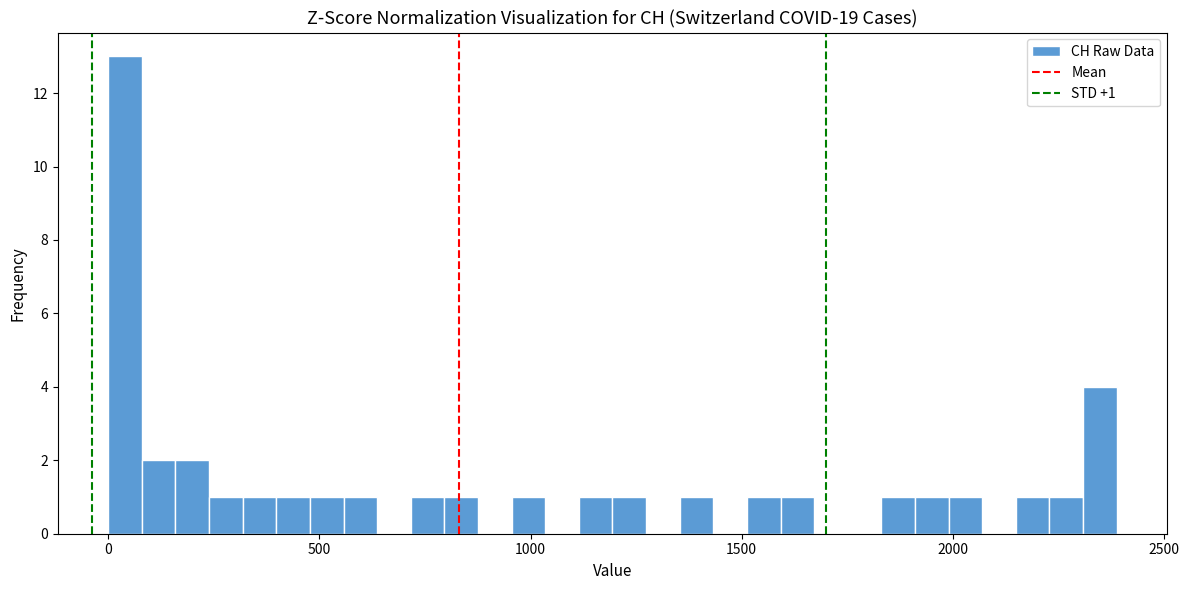

Read against the x-axis, roughly where is the centre of the tallest bar?

50